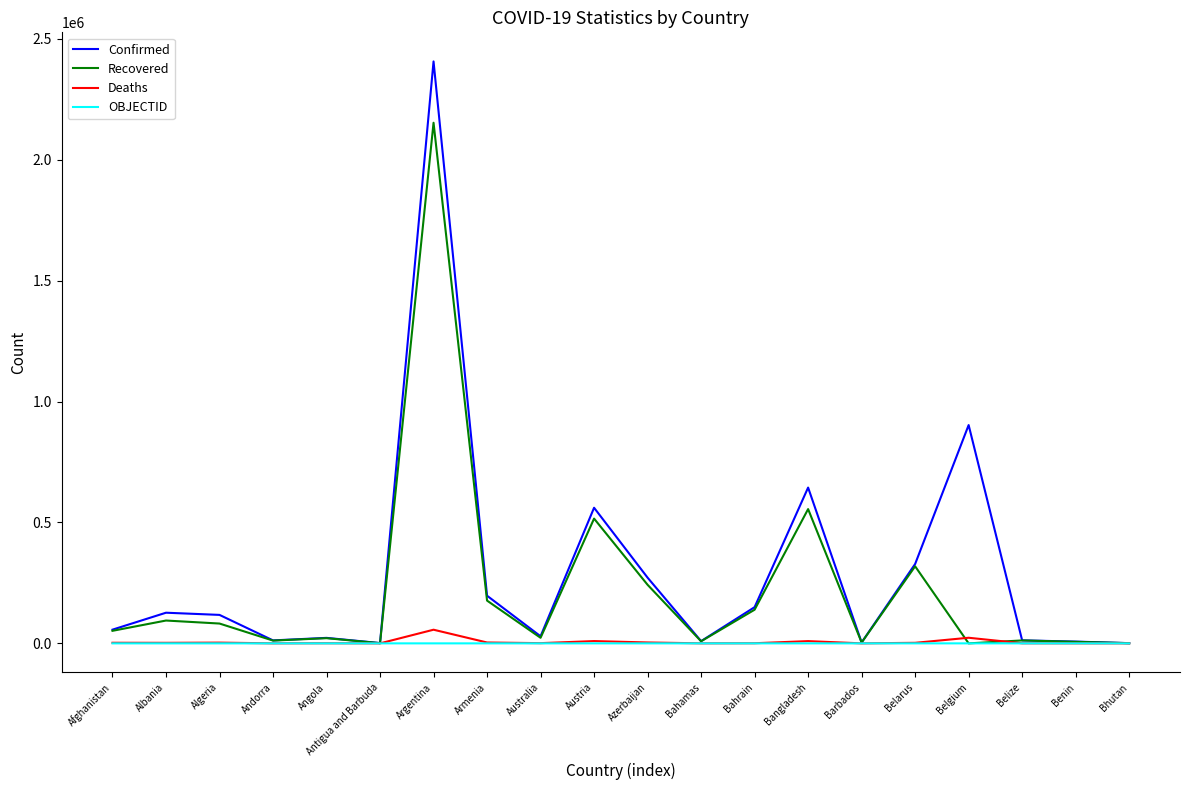

Where is Recovered nearest to the value 1076754?

Bangladesh